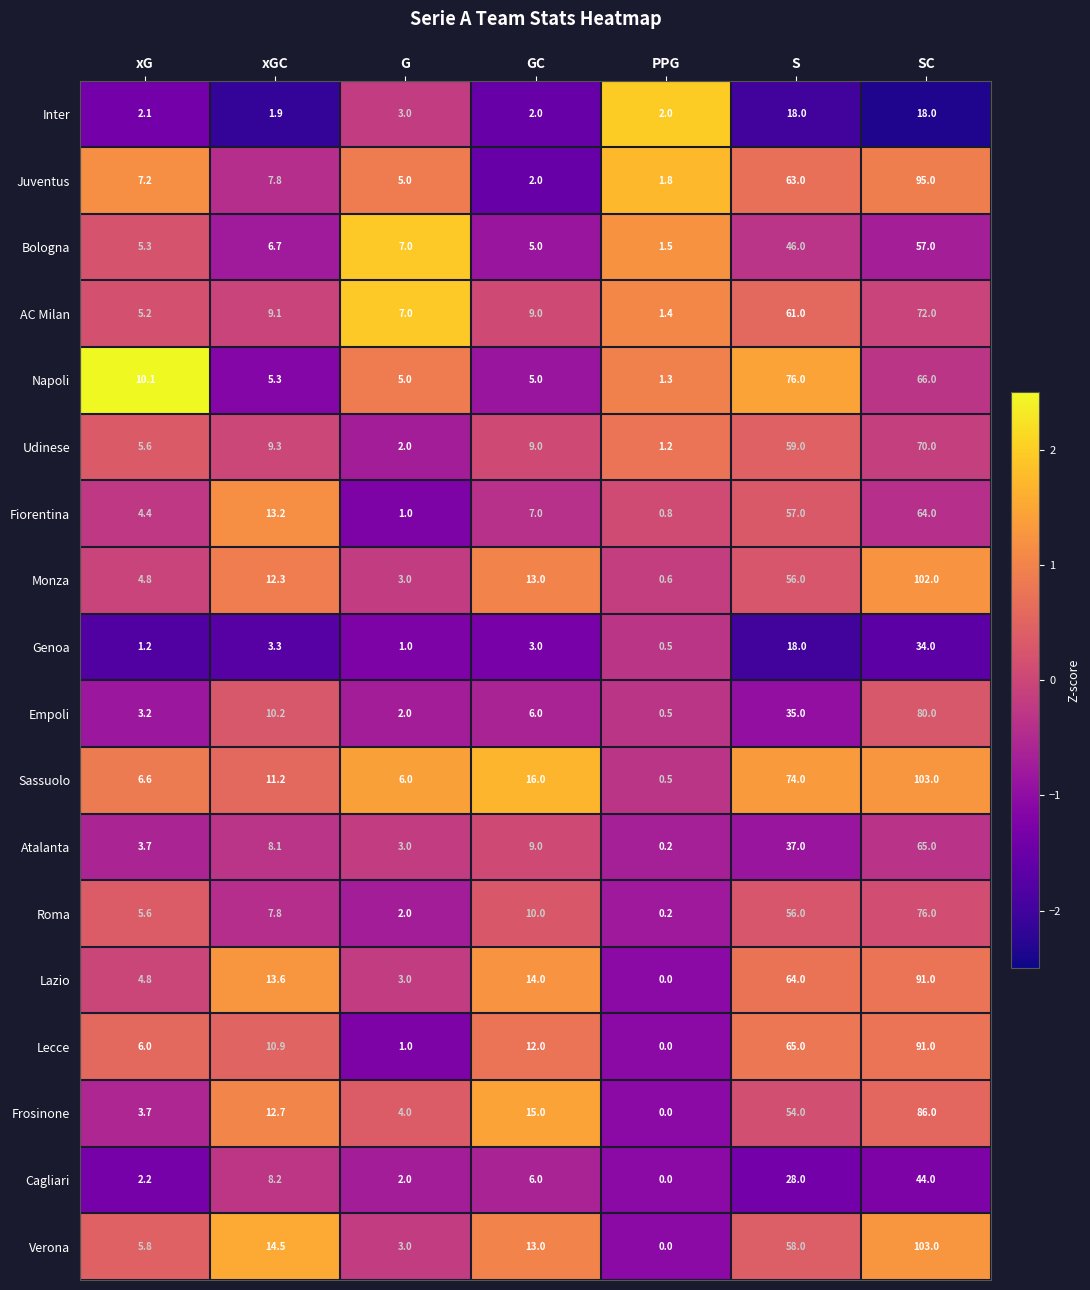

List the labels in order of Atalanta value, smallest first.

PPG, G, xG, xGC, GC, S, SC